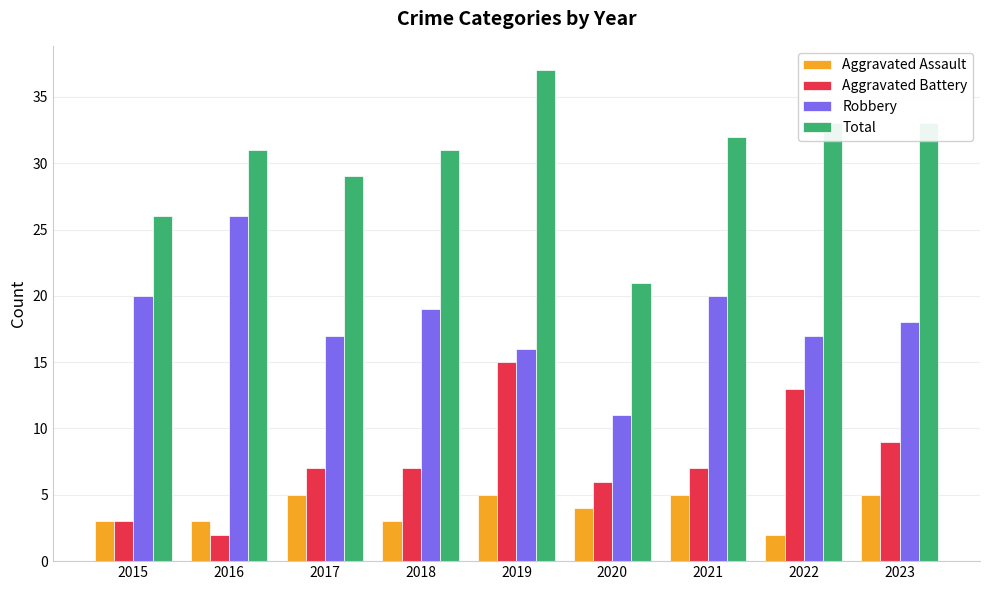

Reading right to left, transcribe all the data shown in this chart.

Aggravated Assault: 2023=5	2022=2	2021=5	2020=4	2019=5	2018=3	2017=5	2016=3	2015=3
Aggravated Battery: 2023=9	2022=13	2021=7	2020=6	2019=15	2018=7	2017=7	2016=2	2015=3
Robbery: 2023=18	2022=17	2021=20	2020=11	2019=16	2018=19	2017=17	2016=26	2015=20
Total: 2023=33	2022=33	2021=32	2020=21	2019=37	2018=31	2017=29	2016=31	2015=26